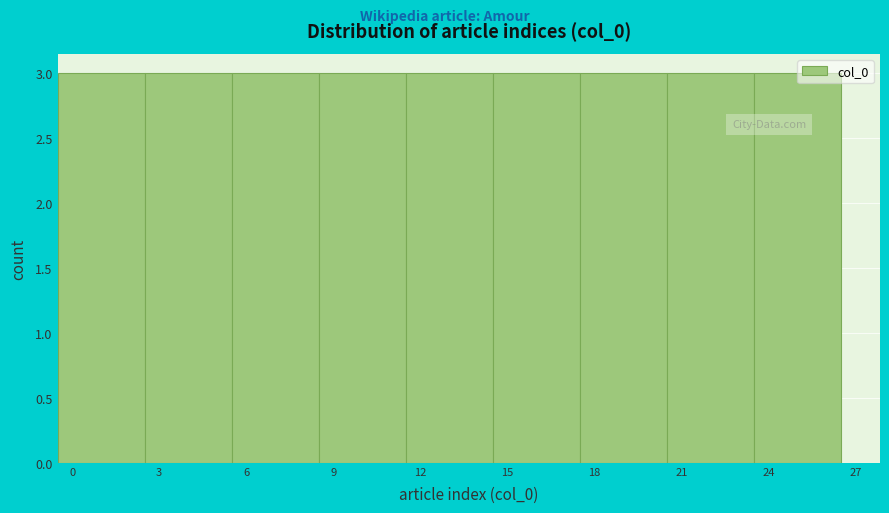

How tall is the bar that spans -0.5 to 2.5 on the x-axis? The values are not printed on the chart, so give them approximately, as read against the axis.

3